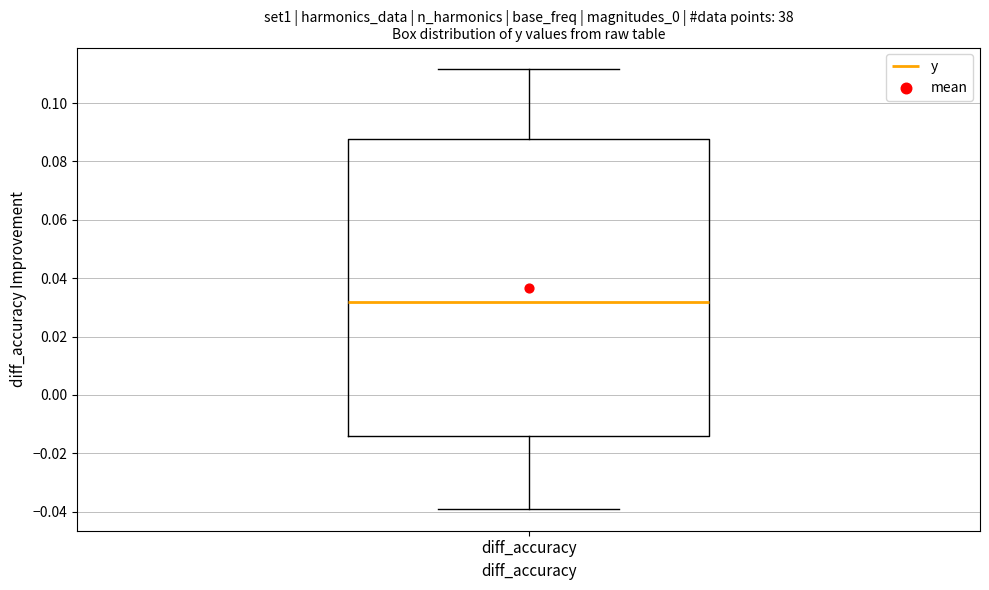

Read this box plot against the y-axis: the position of the median line, the range covered by the box, and the ends of both whiskers. The values are not printed on the chart, so give them approximately, as read against the axis.

median 0.032, box -0.014 to 0.088, whiskers -0.040 to 0.112